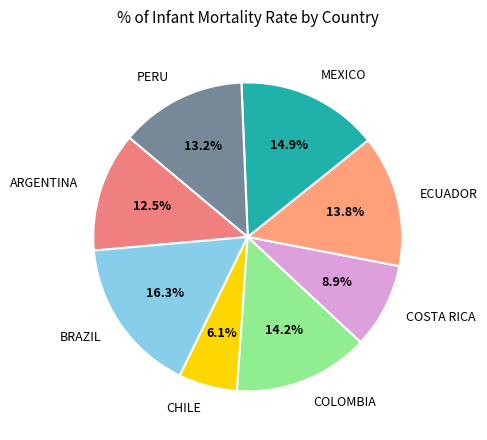

Is there a majority slice in this chart?

No